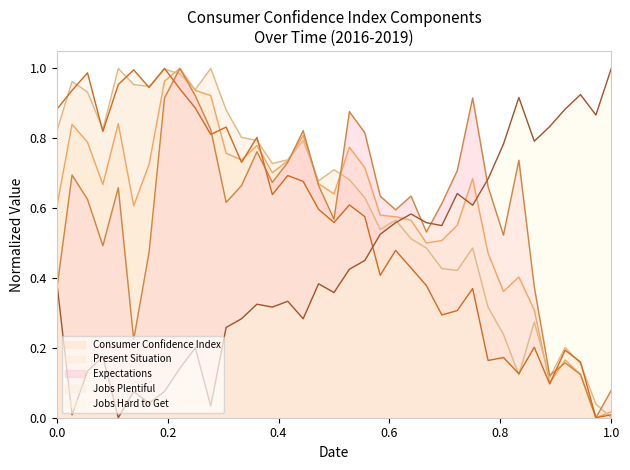

What is the difference between the maximum and minimum values in the Consumer Confidence Index series?

1.0